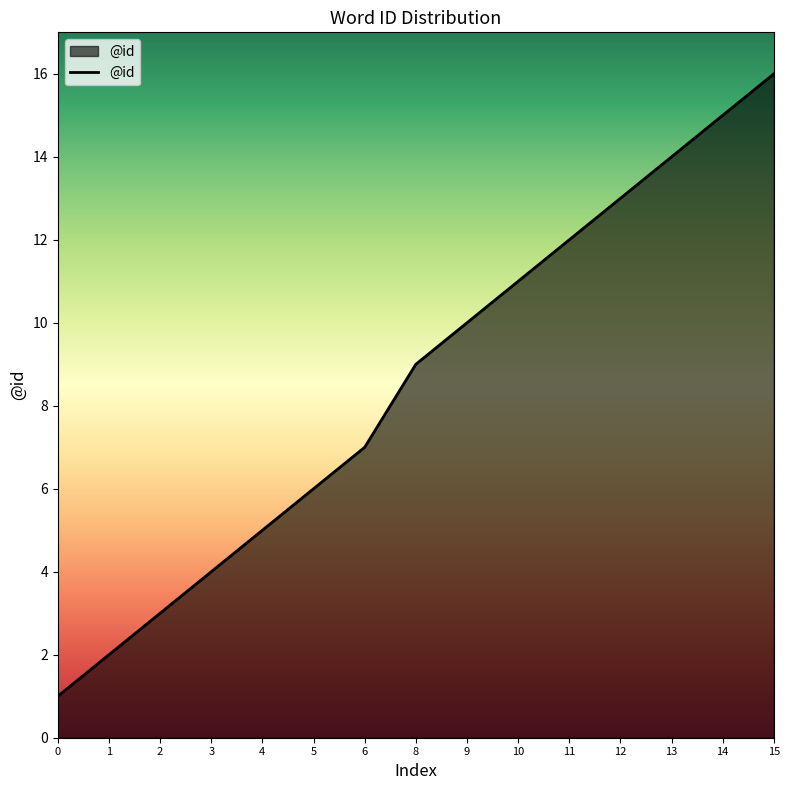

The value at 5 is 6. True or false?

True